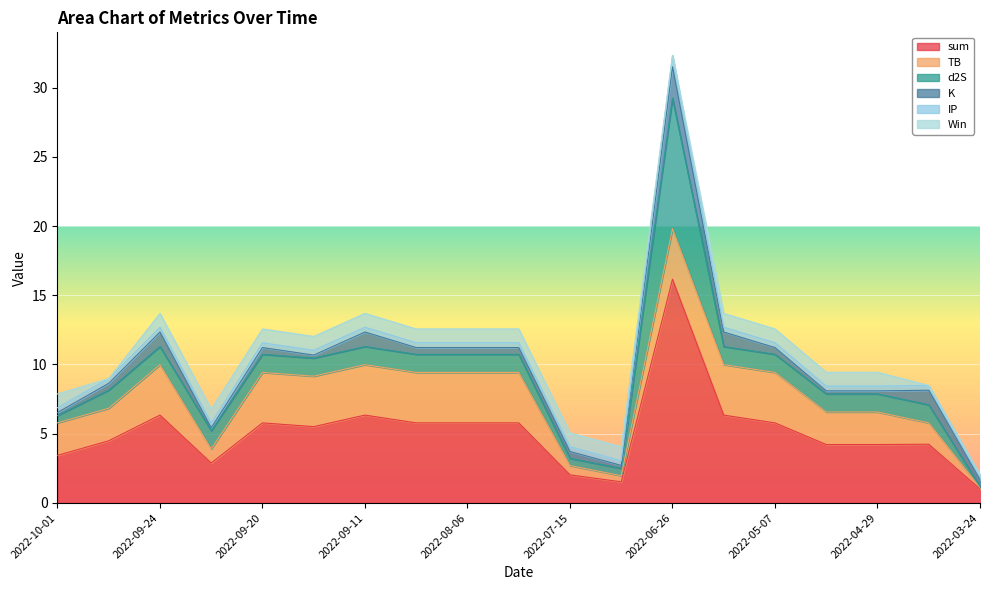

What is the label of the 13th point from the left?

2022-06-26